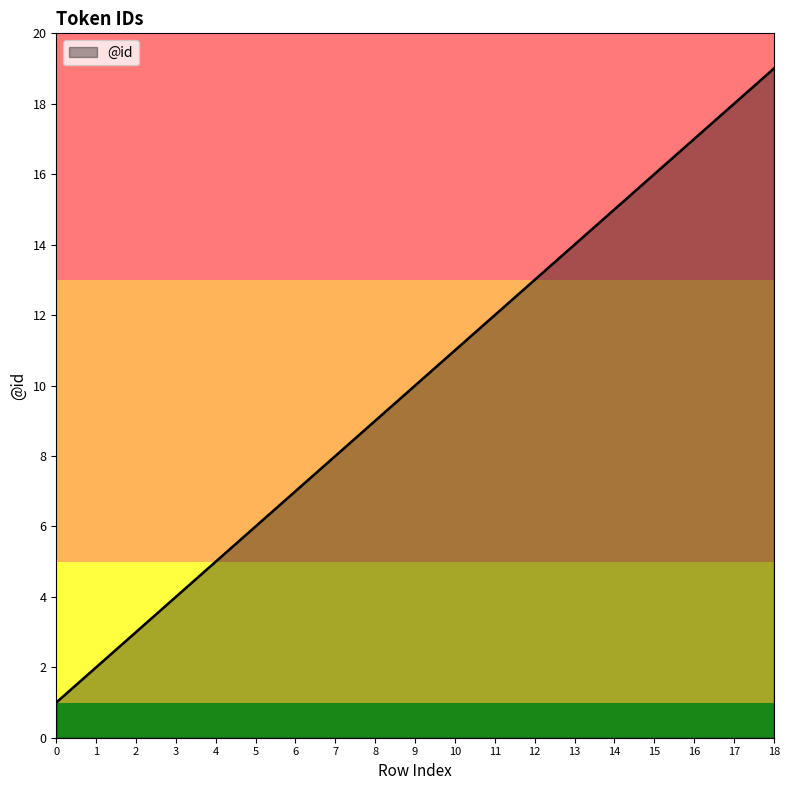

Where is the data nearest to the value 10?

9